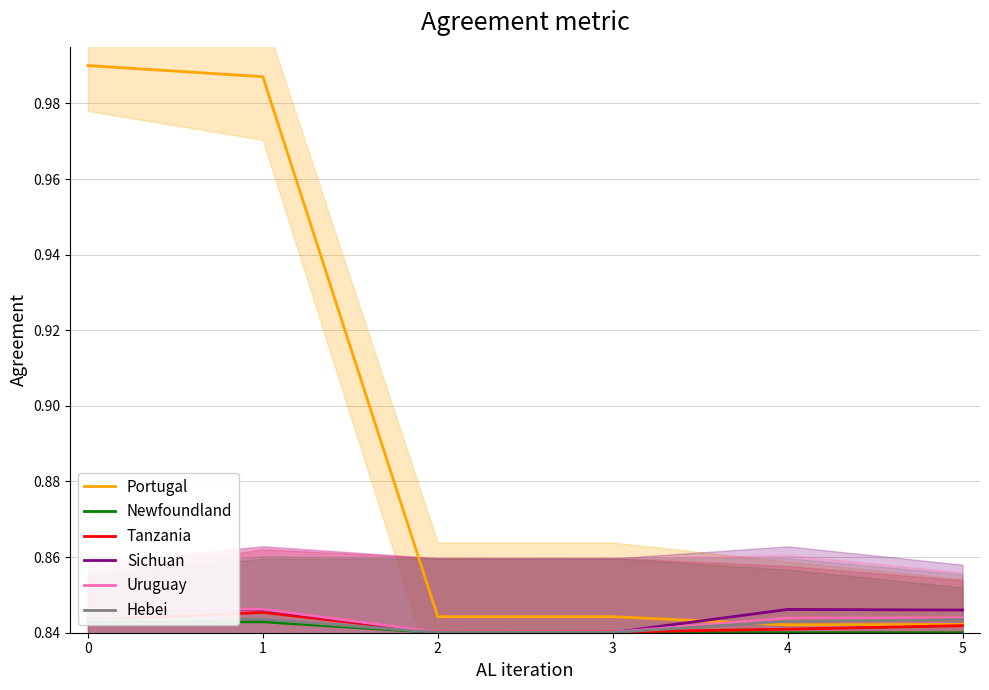

Which series has the largest range (max minus min)?

Portugal